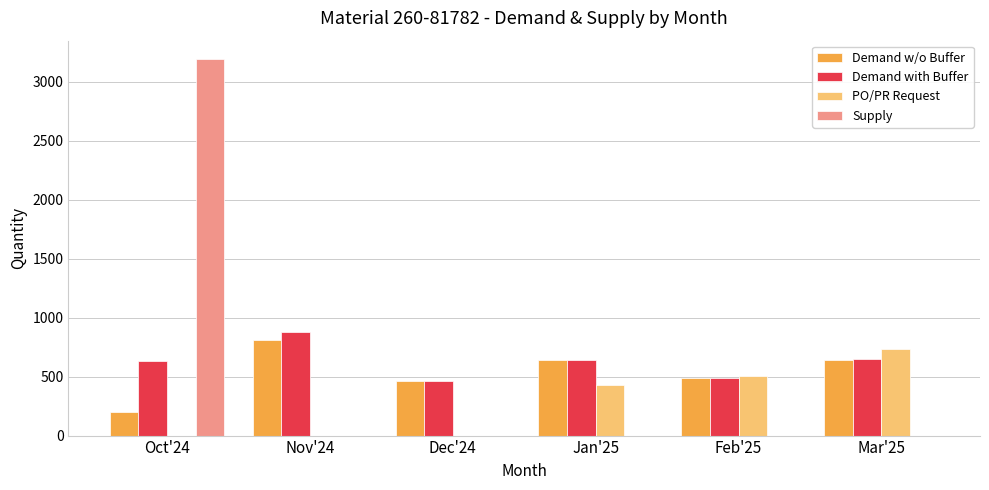

How many data points does each series have?

6